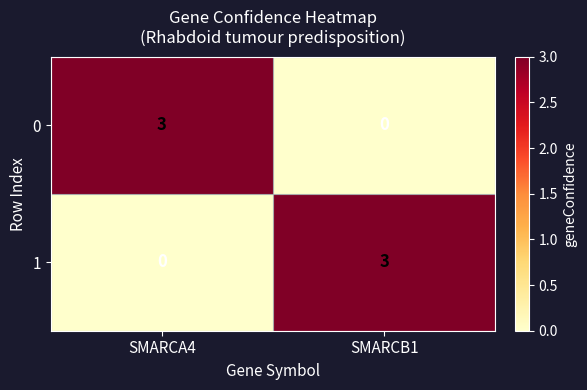

How many distinct data groups are displayed?

2